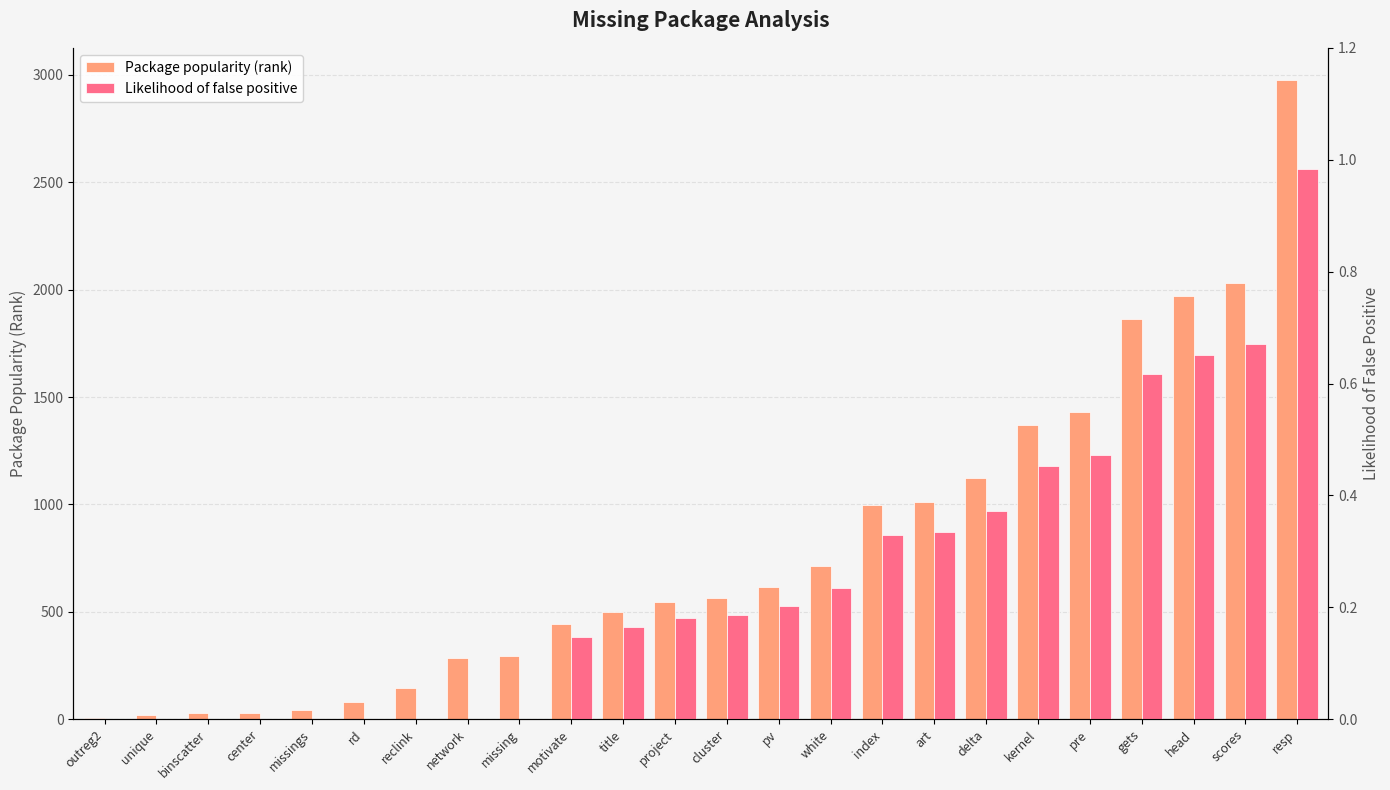

At how many categories does at least one series exceed 1513?

4